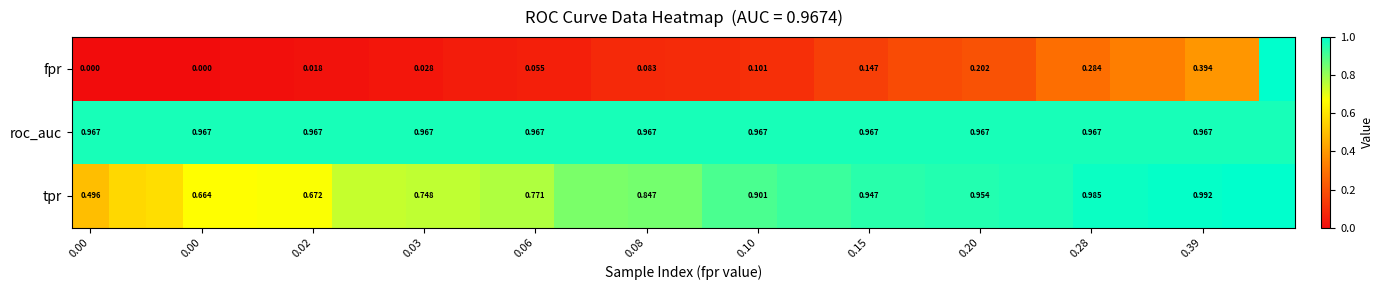

What is the approximate value of tpr at 0.10?

0.9